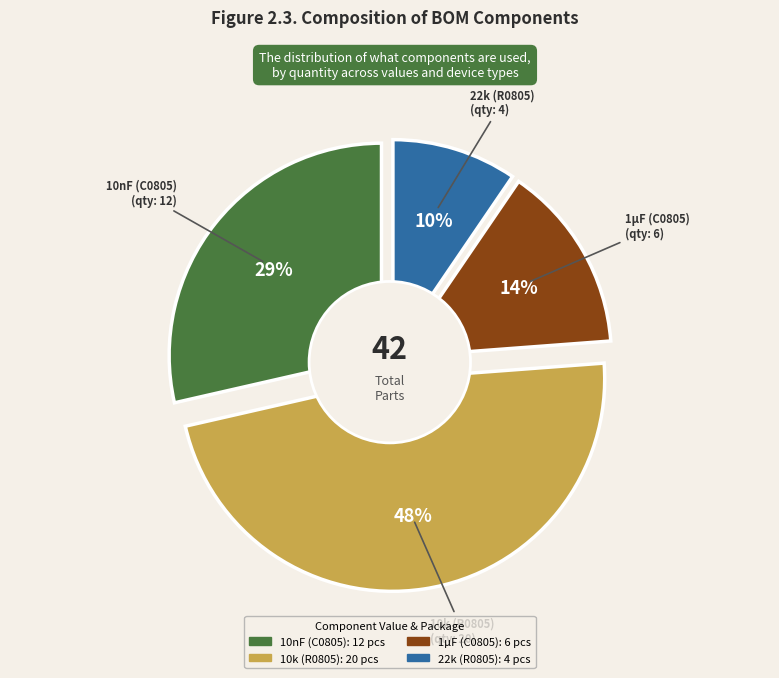

To the nearest percent, what is the combined percentage of 22k (R0805) and 10nF (C0805)?

38%